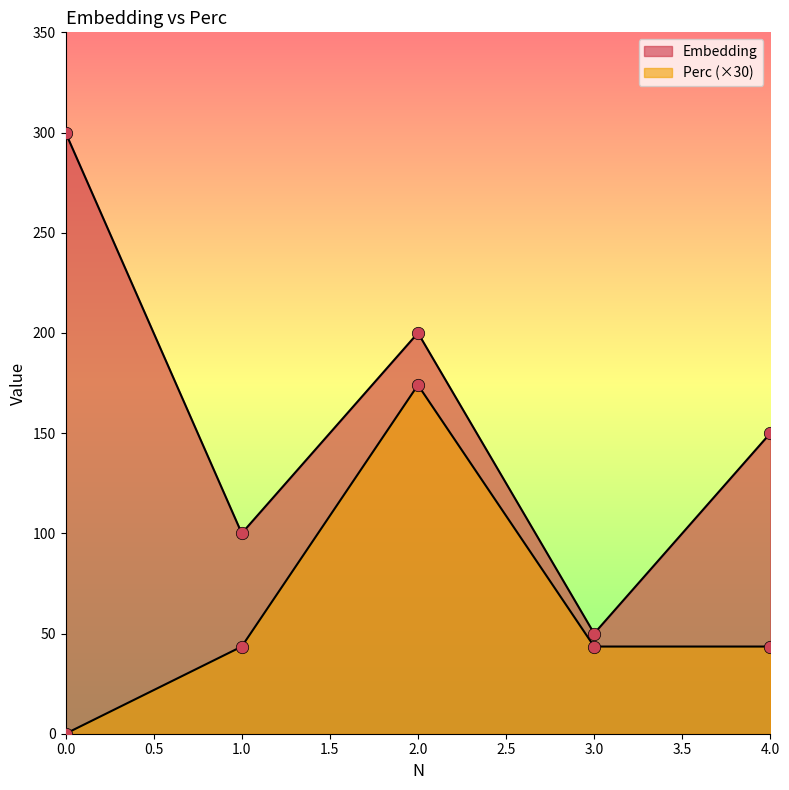

What are all the series names shown in the legend?

Embedding, Perc